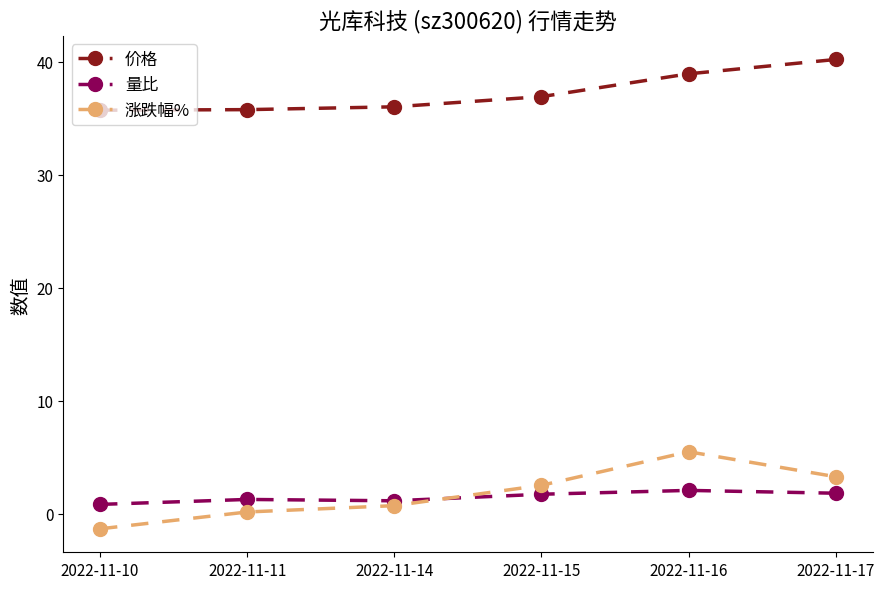

True or false: 量比 has more than 0 points higher than both neighbors.

True